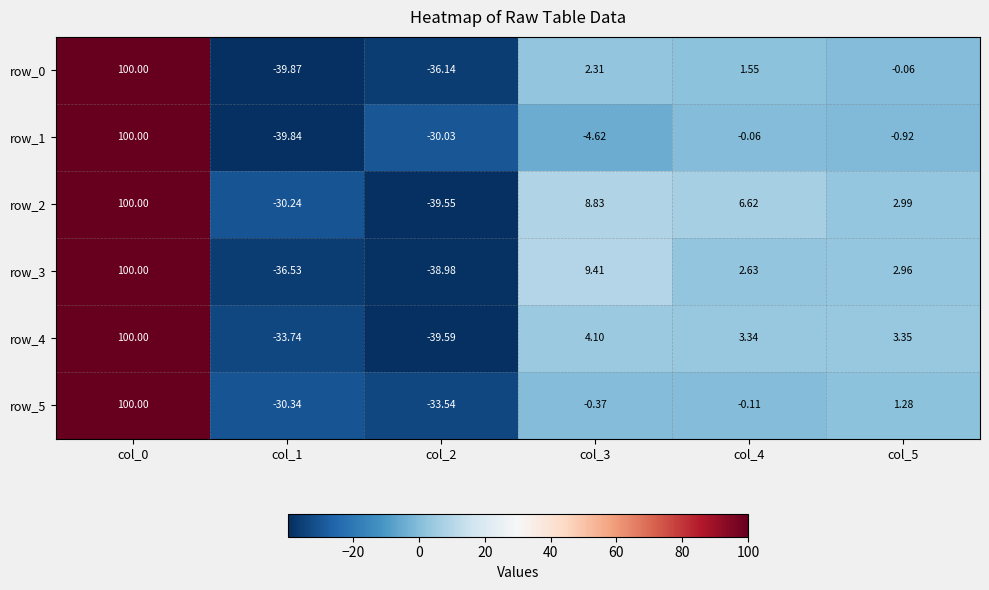

Which series has the largest total across all categories?

row_2